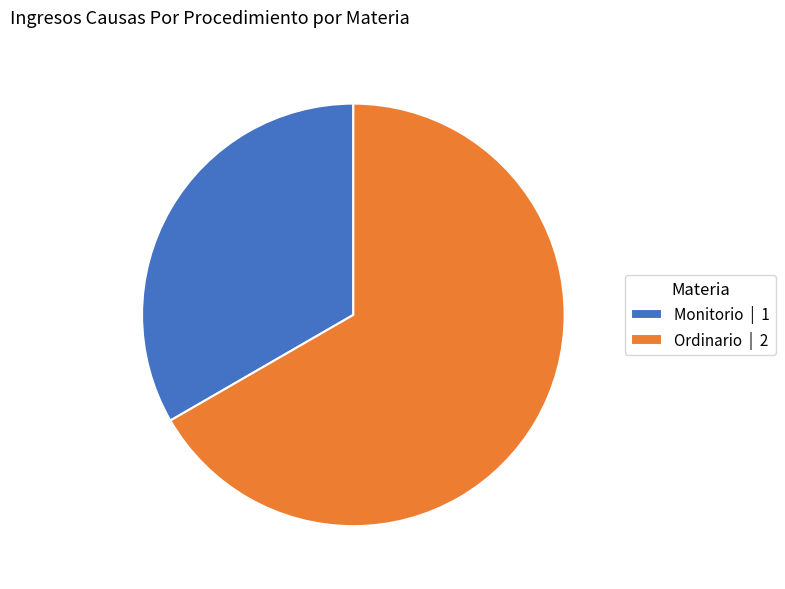

Which slice is the smallest?

Monitorio